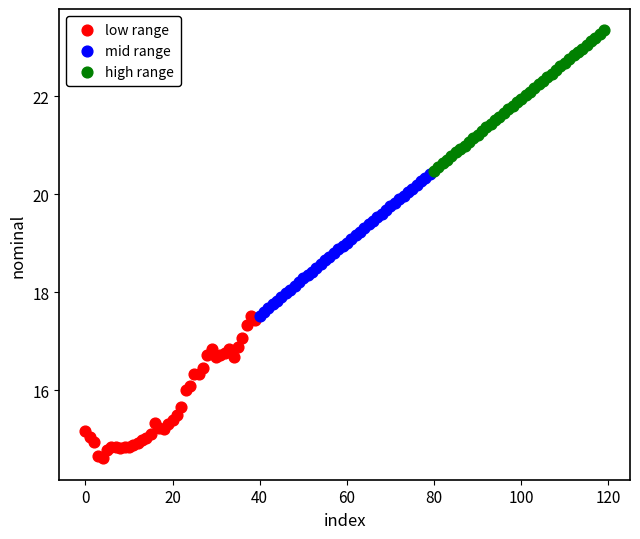

Which series reaches the minimum Y coordinate?

low range